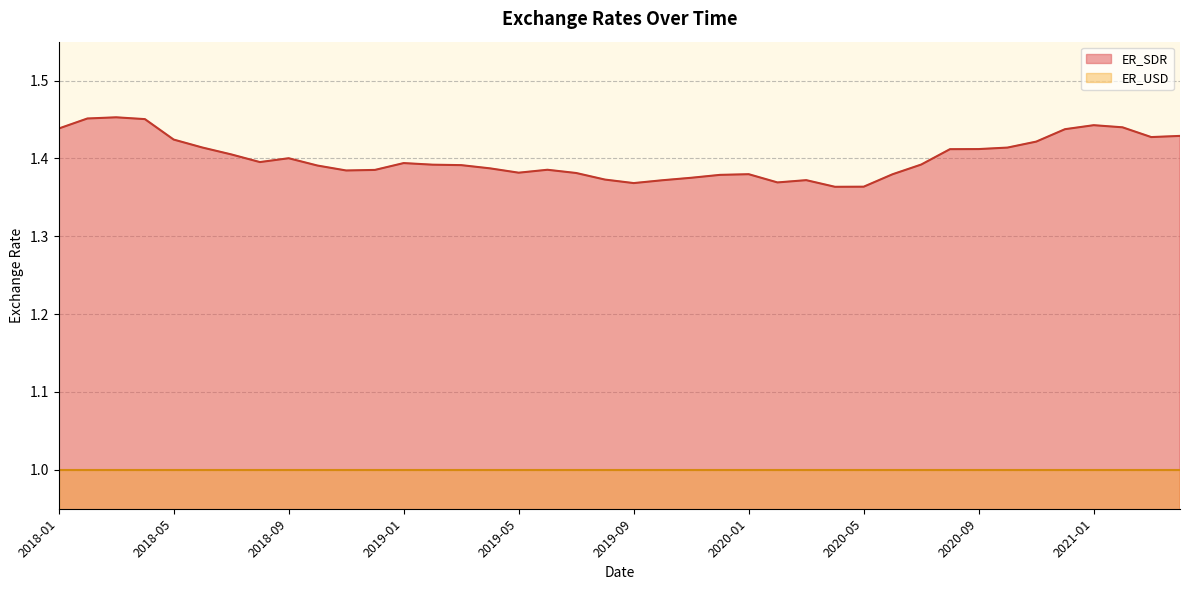

Where is the first local maximum?

2018-03